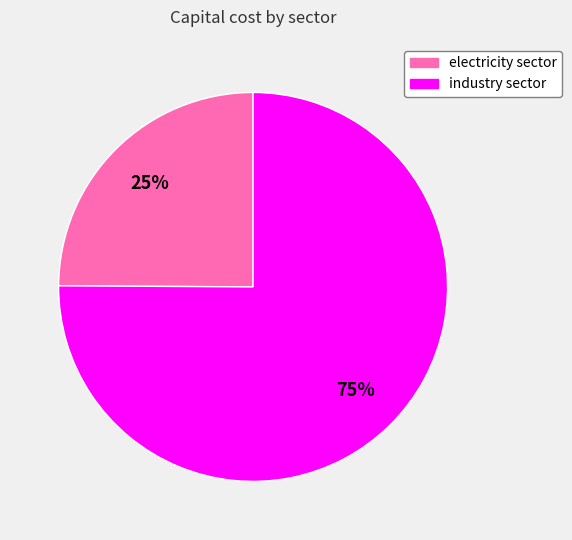

Which slice is the largest?

industry sector